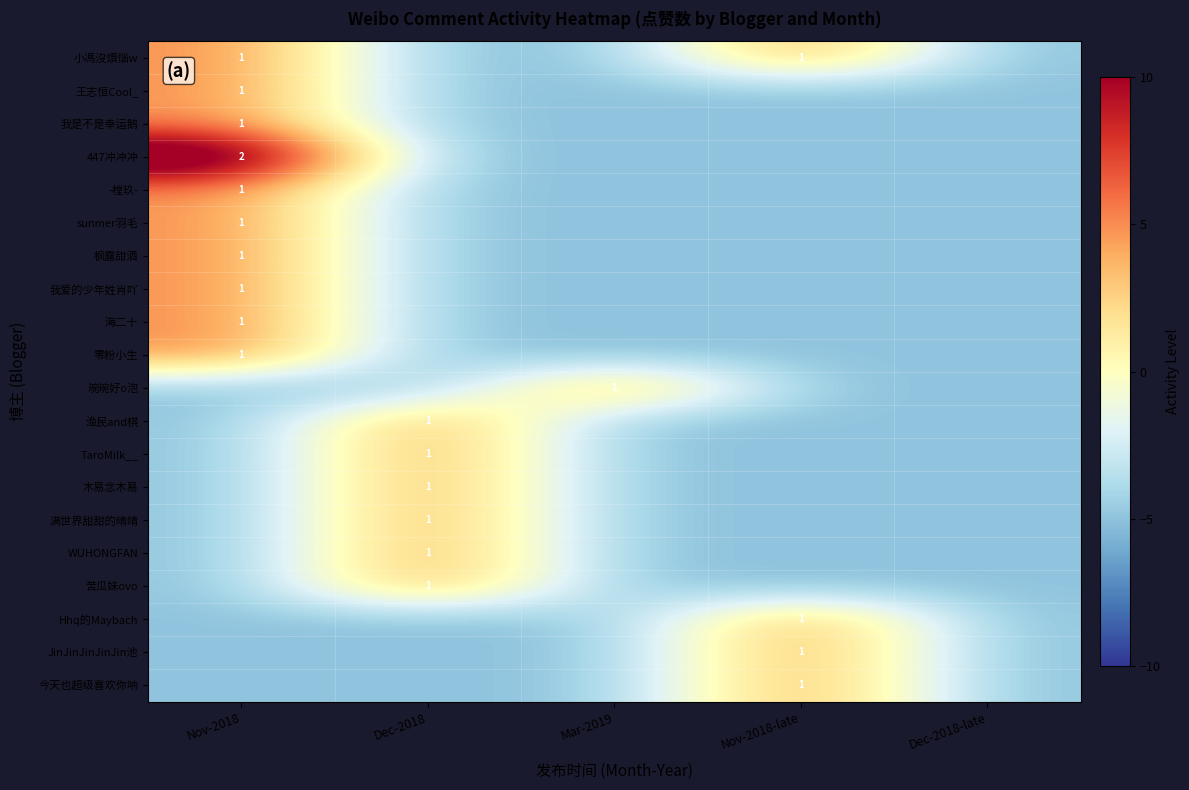

Which series has the largest range (max minus min)?

447冲冲冲